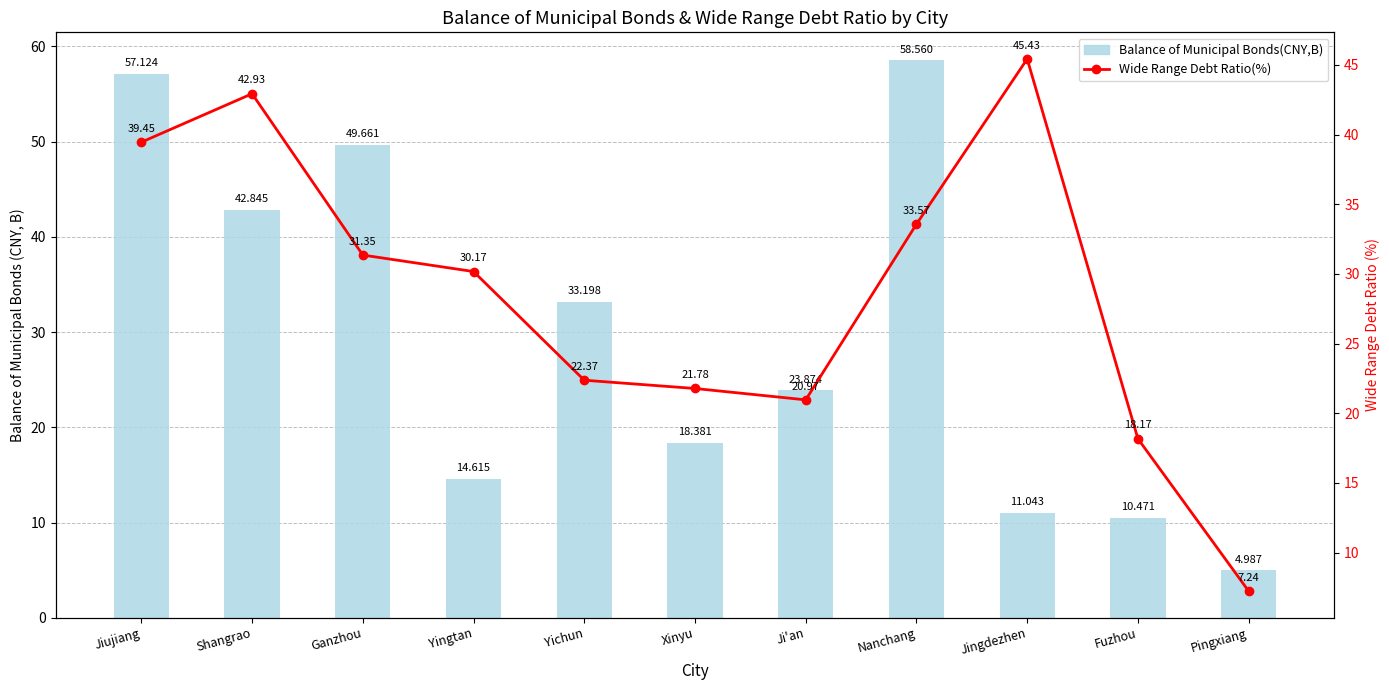

The value of Balance of Municipal Bonds(CNY,B) at Pingxiang is 5.0. True or false?

True